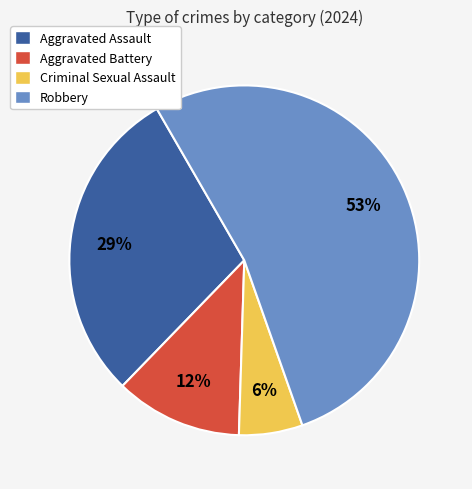

Rank the categories by value from highest to lowest.

Robbery, Aggravated Assault, Aggravated Battery, Criminal Sexual Assault